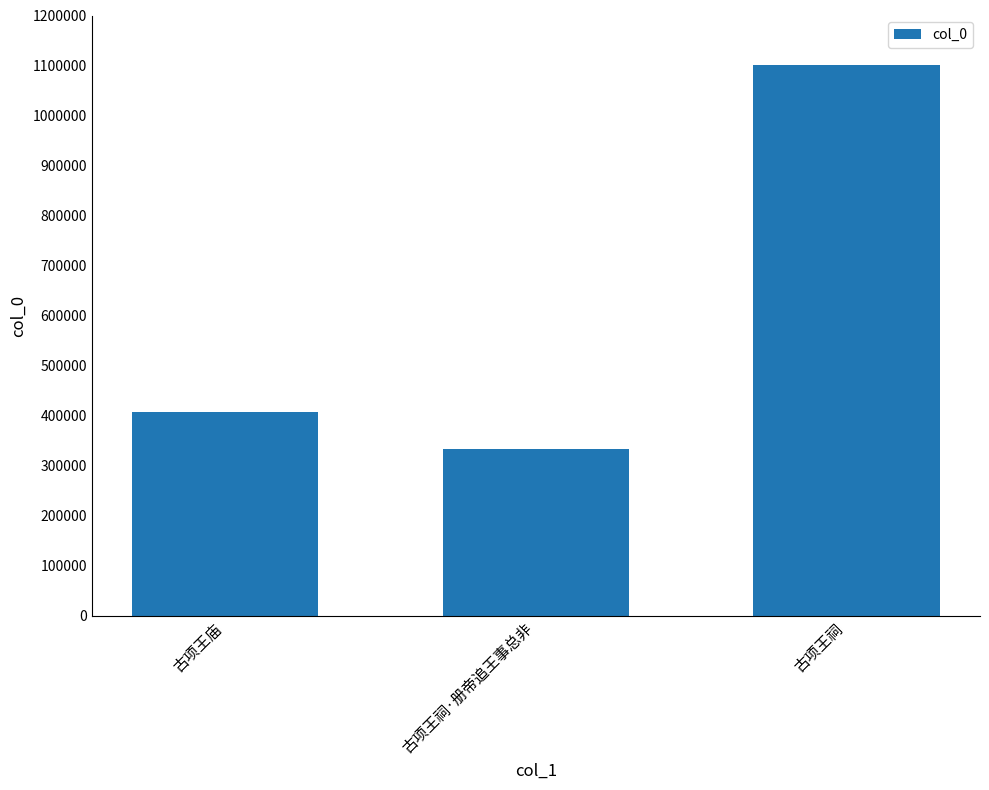

The value at 古项王庙 is 408289. True or false?

True